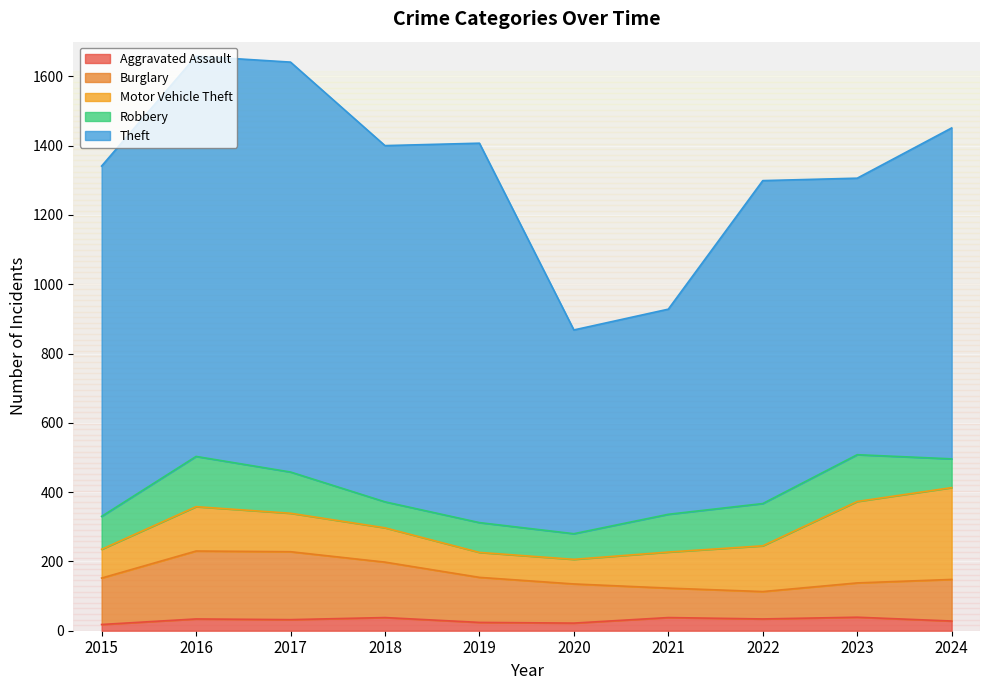

What is the sum of the Burglary values at 2018 and 2021?

245